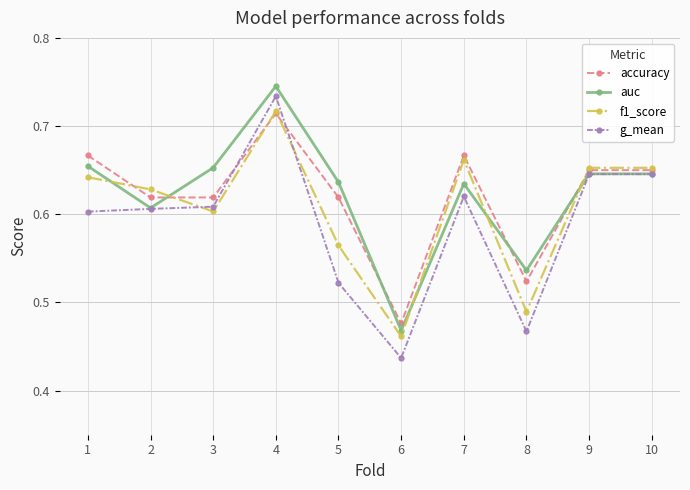

Which category has the highest value in the f1_score series?

4